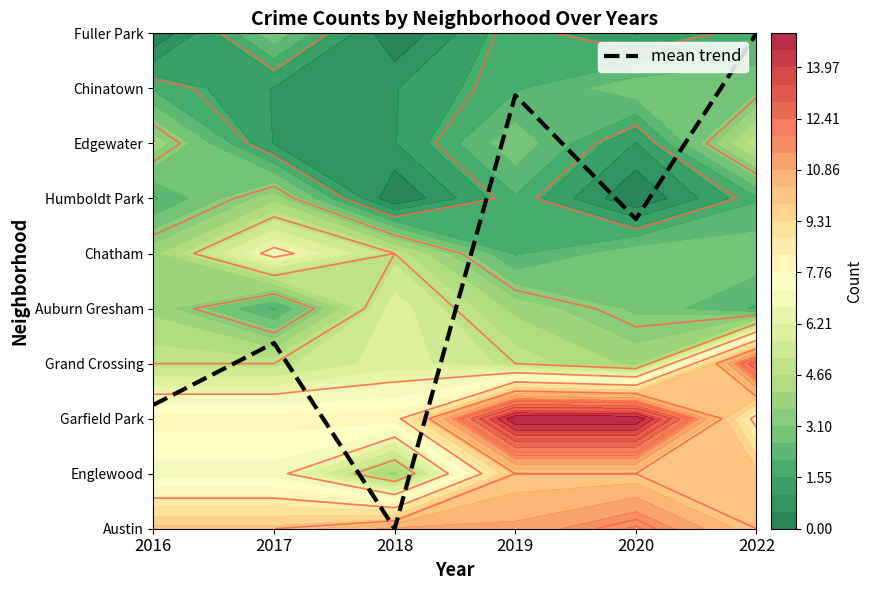

What is the difference between the values at 2019 and 2017?

4.5